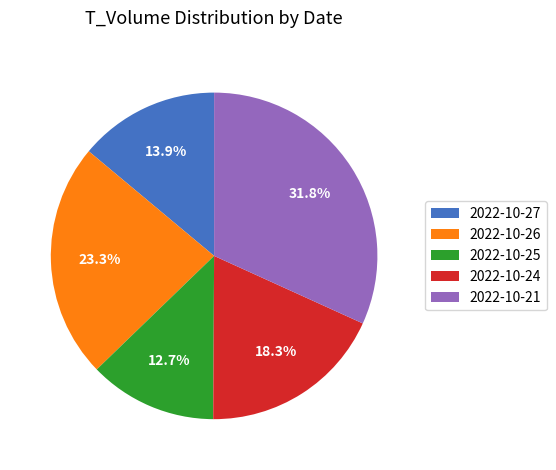

Which slice is the smallest?

2022-10-25